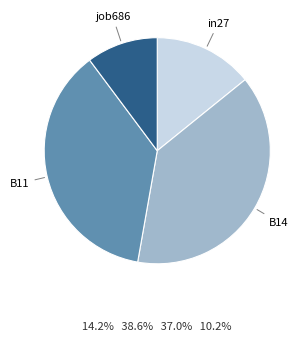

Is there a majority slice in this chart?

No